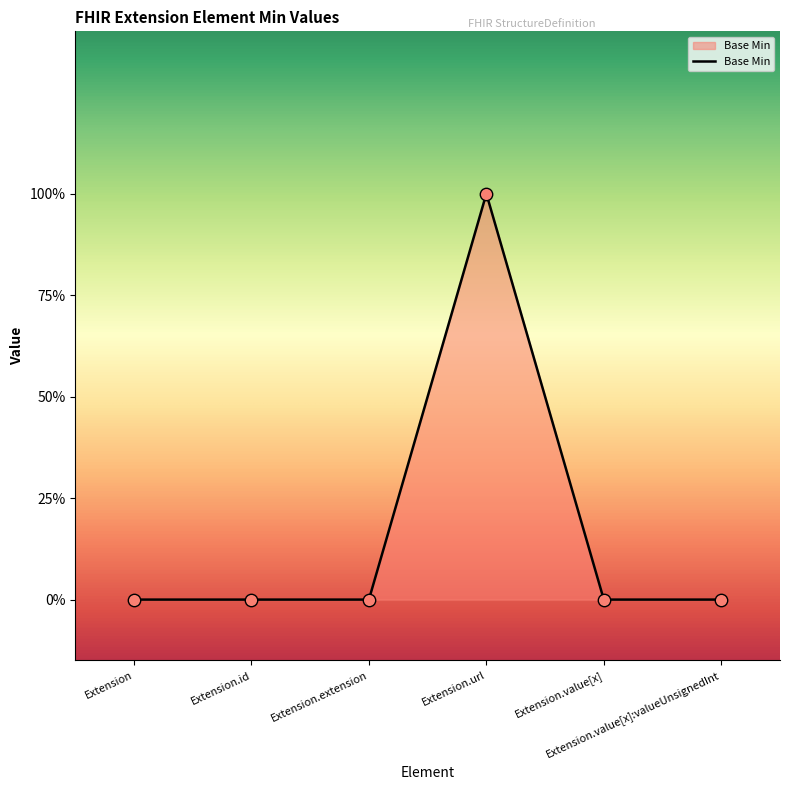

Between Extension.id and Extension.url, which is larger?

Extension.url